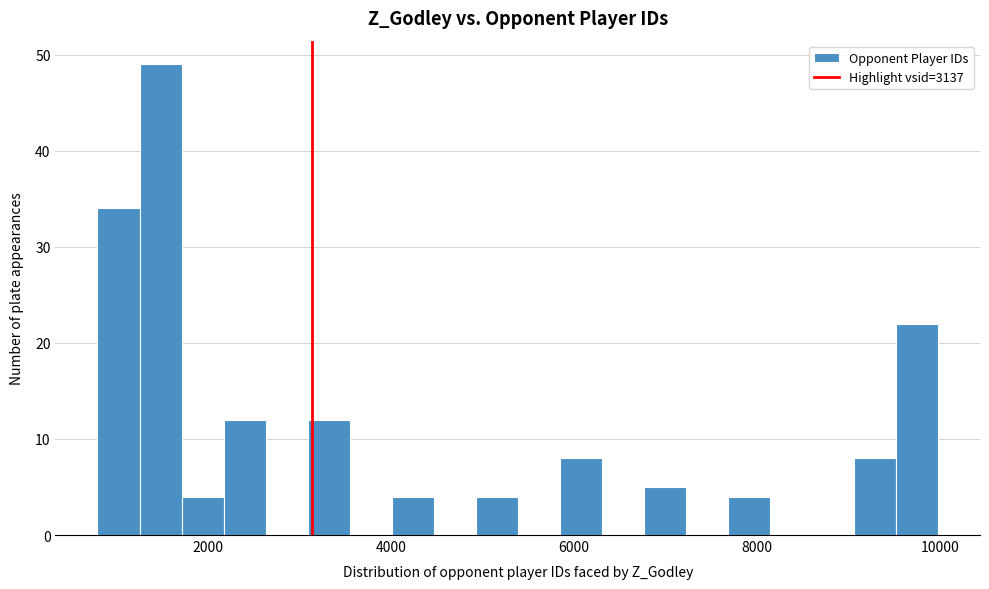

Around what value on the x-axis is the tallest bar? Give the approximate position of its centre, as read against the axis.

1400